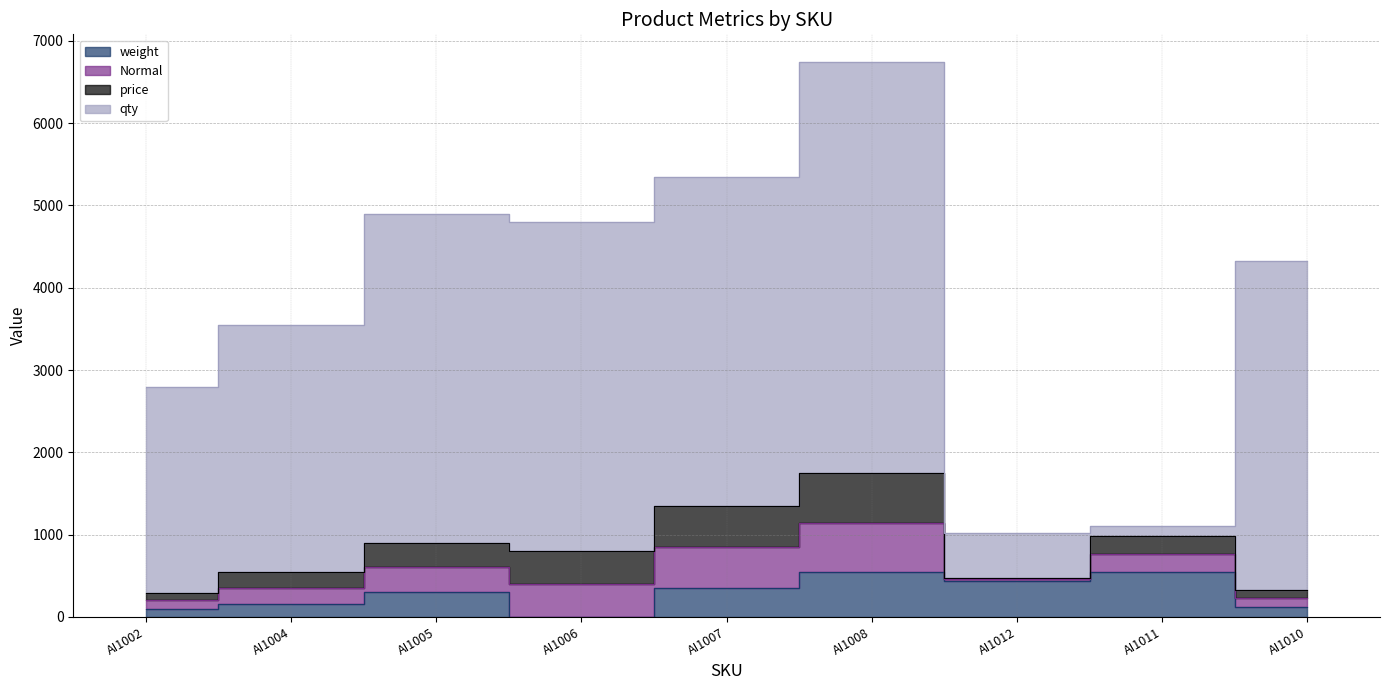

At AI1005, list the series in order from smallest to largest.

weight, Normal, price, qty